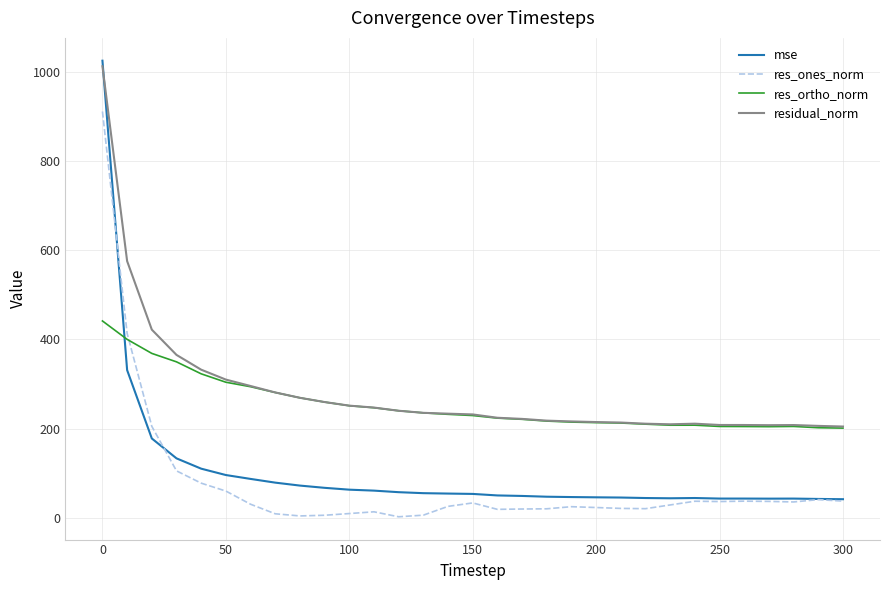

Count the number of data series in this chart.

4